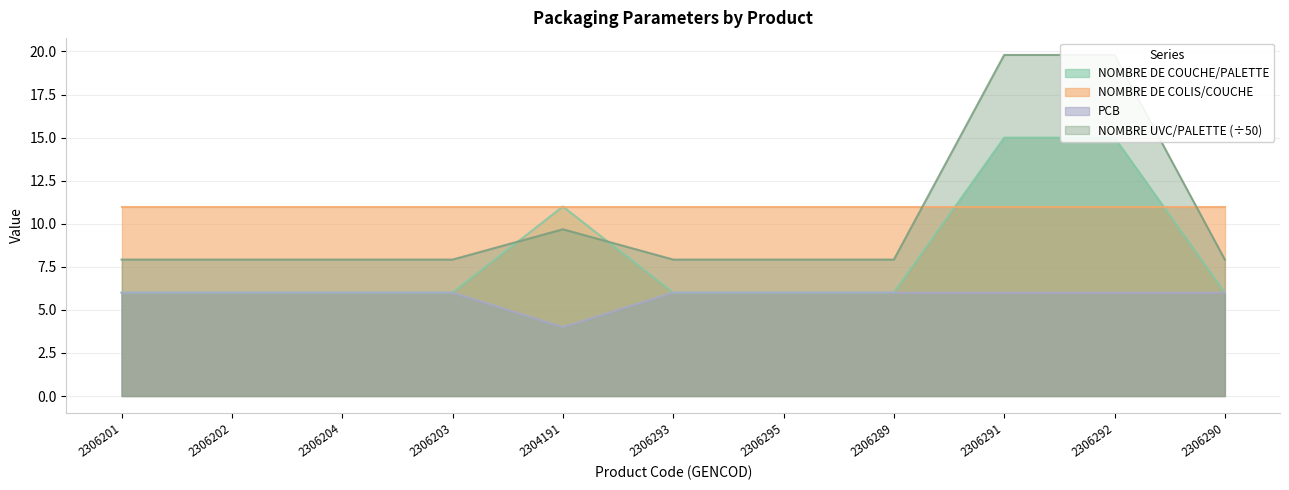

What value does the NOMBRE UVC/PALETTE series have at 2306201?

7.9